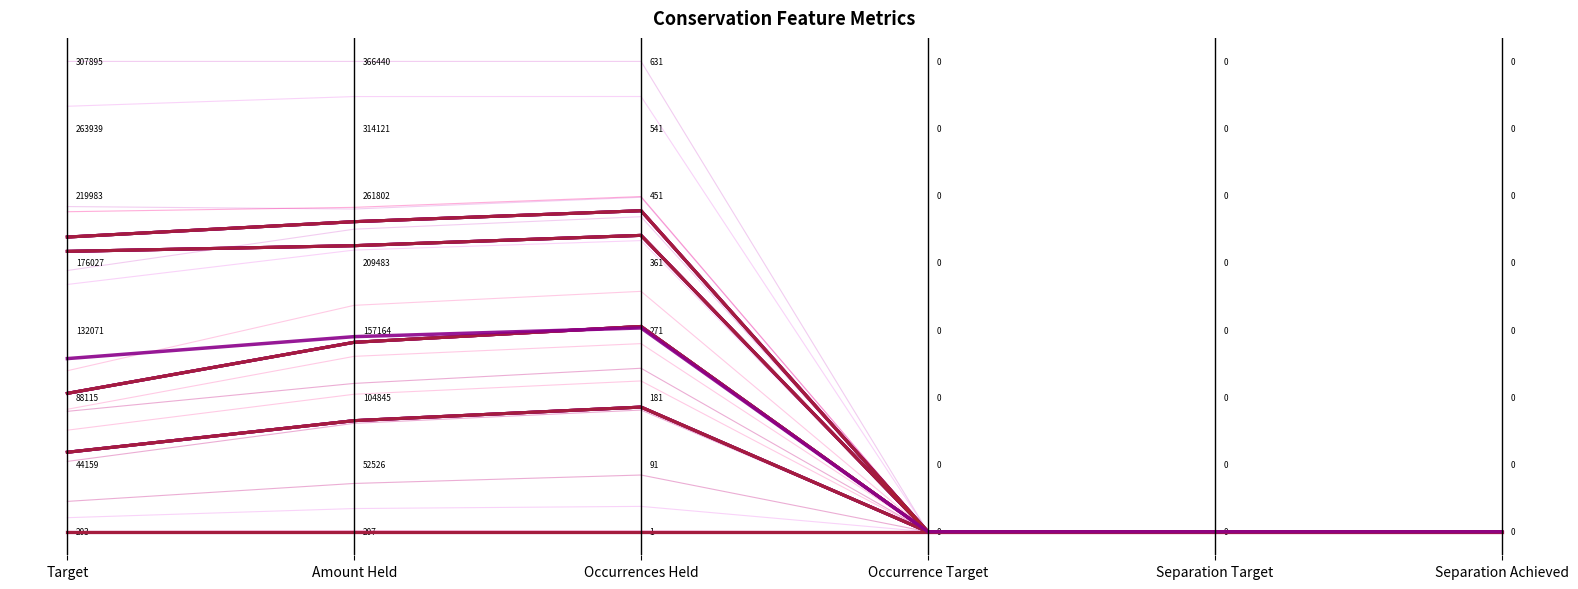

Which category has the highest value in the Feature 1471 series?

Occurrences Held